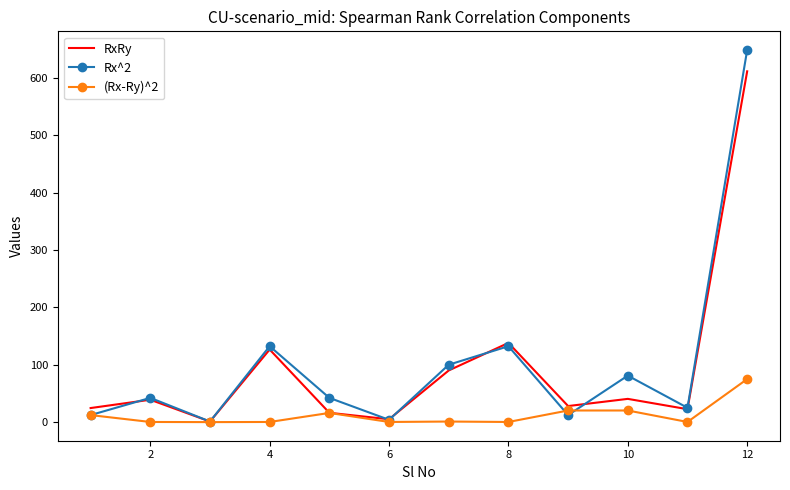

List the series in order of their peak value, lowest first.

(Rx-Ry)^2, RxRy, Rx^2